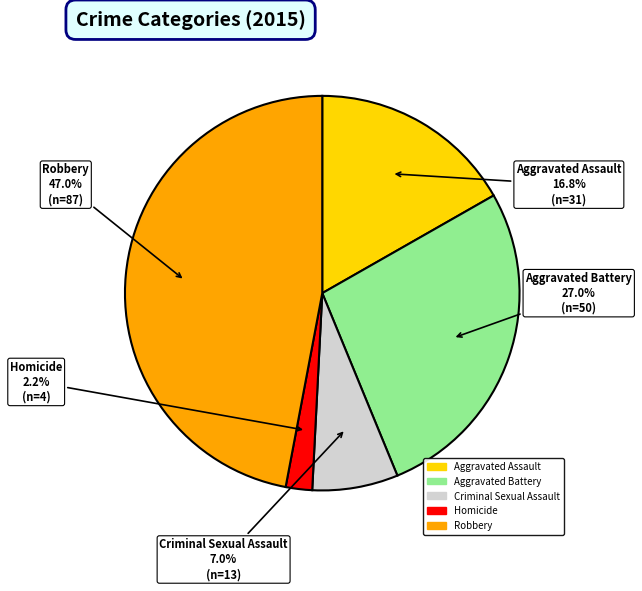

How many slices are in this pie chart?

5